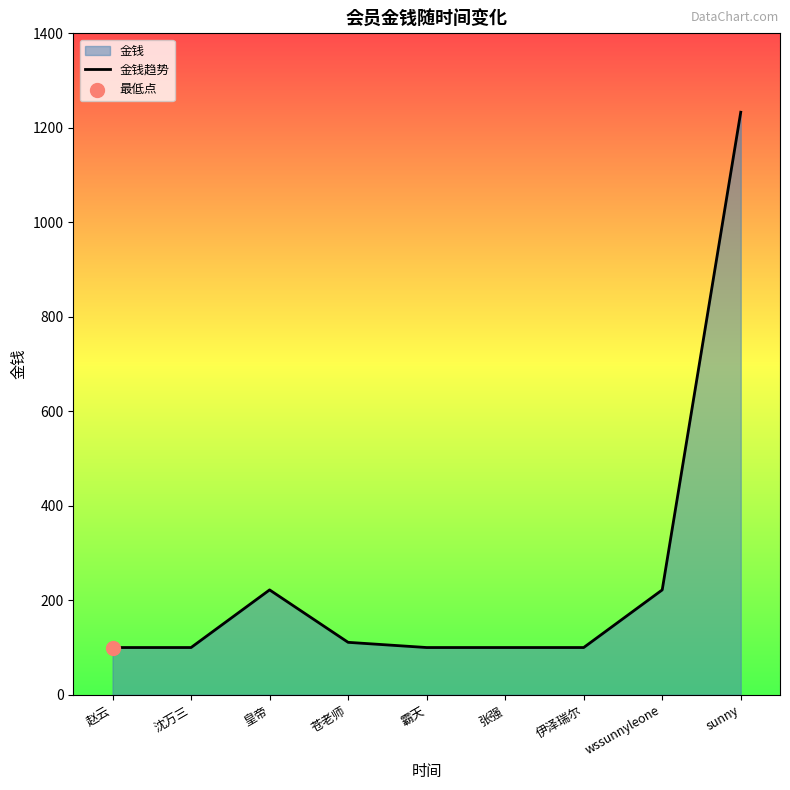

What is the ratio of the value at sunny to the value at 赵云?

12.3